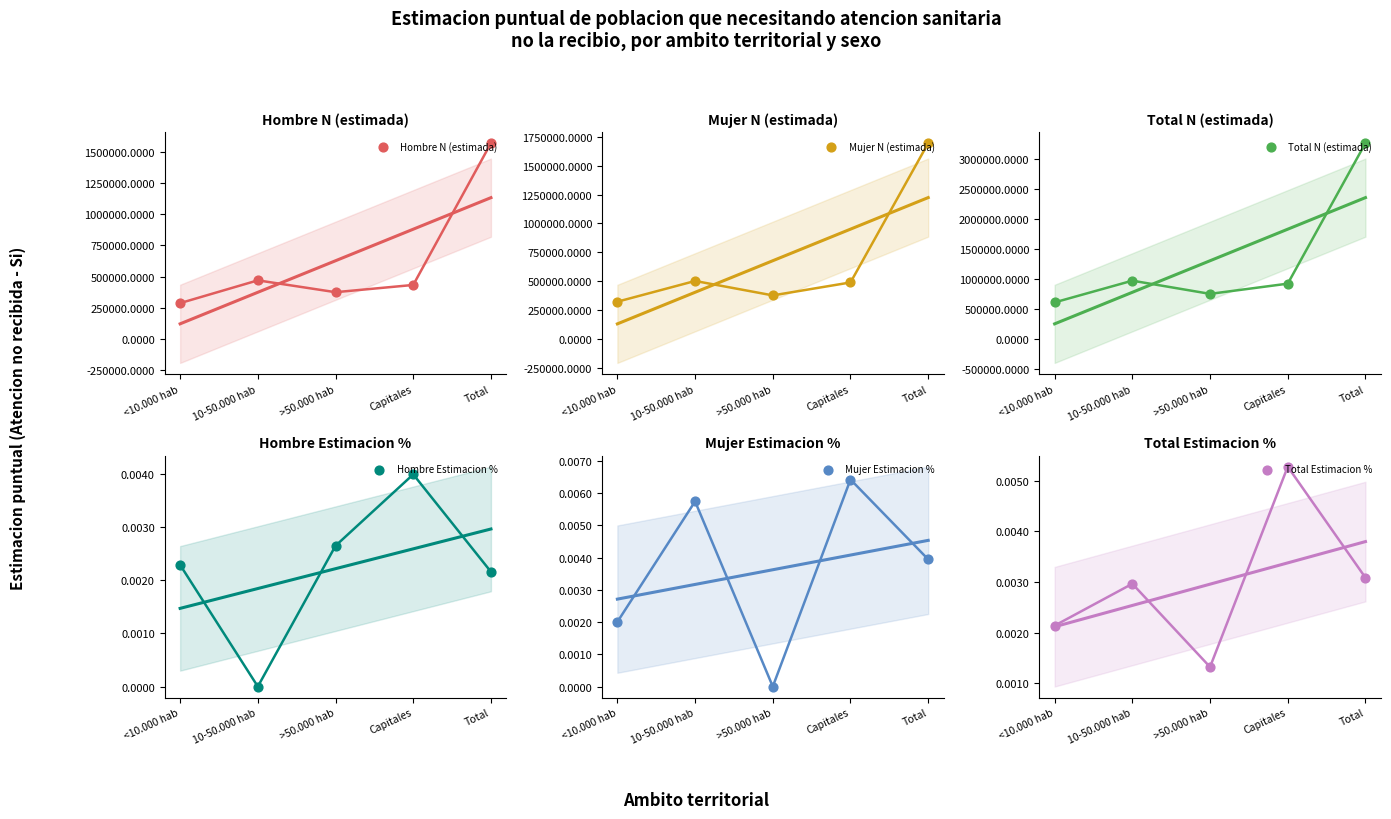

What are all the series names shown in the legend?

Hombre N (estimada), Mujer N (estimada), Total N (estimada), Hombre Estimacion %, Mujer Estimacion %, Total Estimacion %